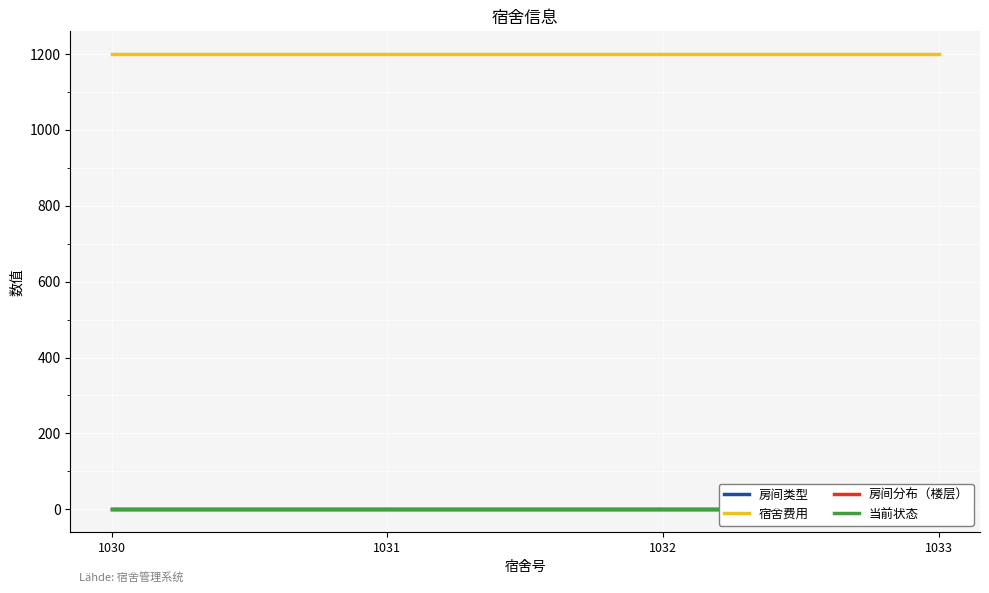

Reading left to right, transcribe all the data shown in this chart.

房间类型: 1030=0	1031=0	1032=0	1033=0
宿舍费用: 1030=1200	1031=1200	1032=1200	1033=1200
房间分布（楼层）: 1030=1	1031=1	1032=1	1033=1
当前状态: 1030=1	1031=1	1032=1	1033=1